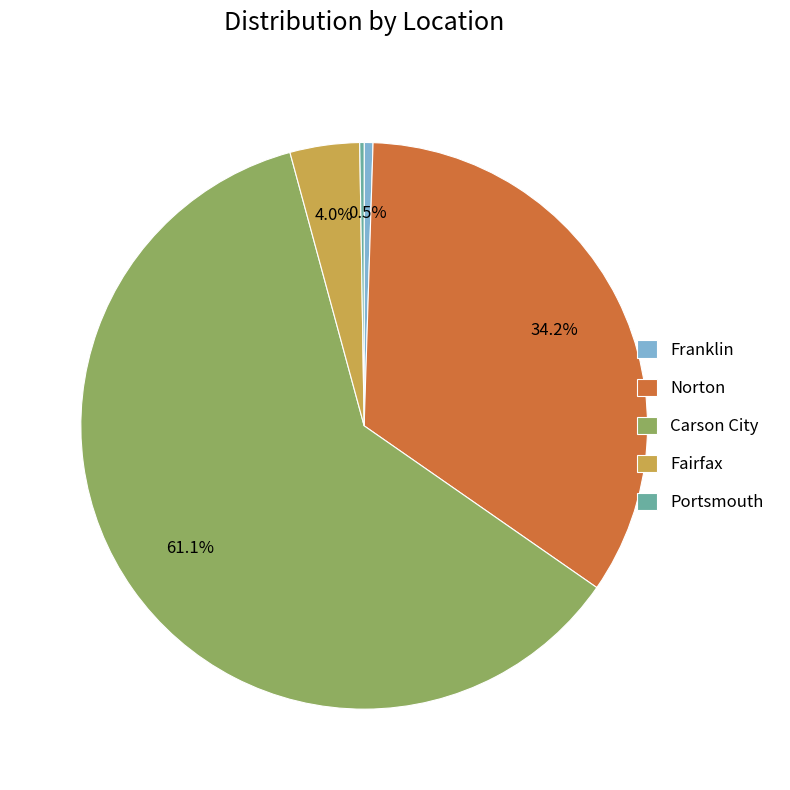

To the nearest percent, what is the average slice percentage?

20%